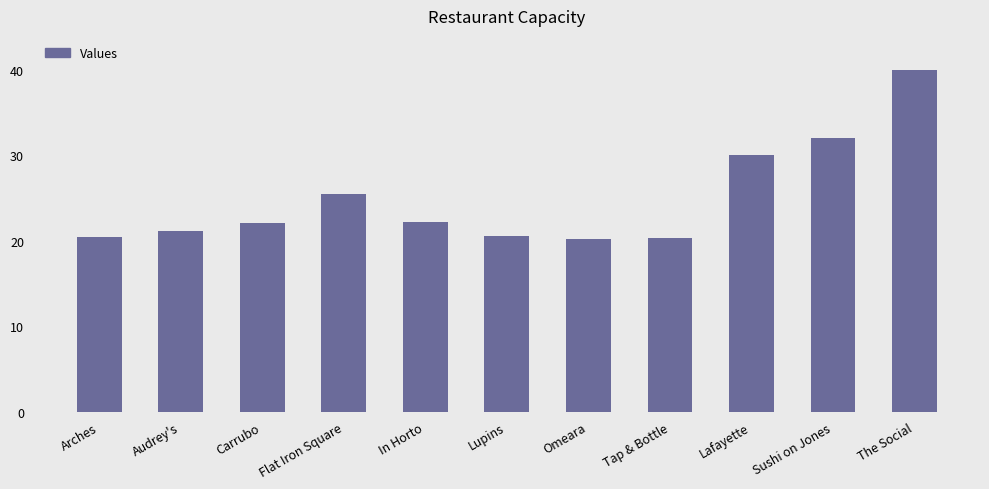

List the labels in order of value, smallest first.

Omeara, Tap & Bottle, Arches, Lupins, Audrey's, Carrubo, In Horto, Flat Iron Square, Lafayette, Sushi on Jones, The Social